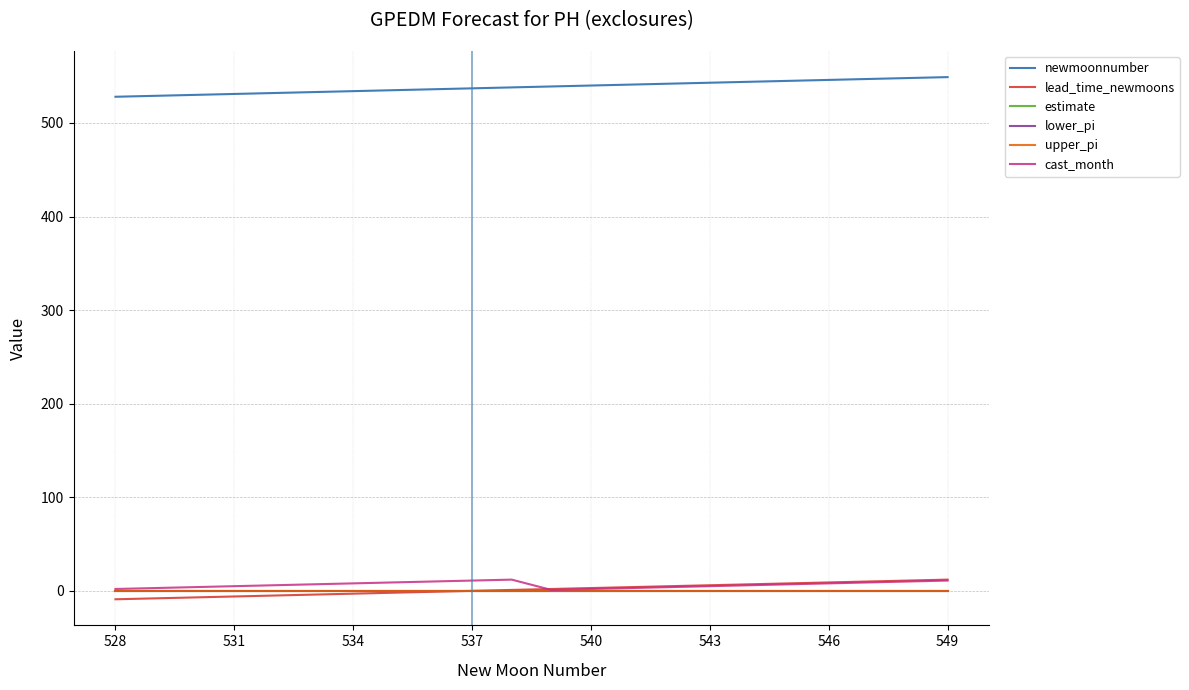

True or false: cast_month and newmoonnumber cross at least once.

False